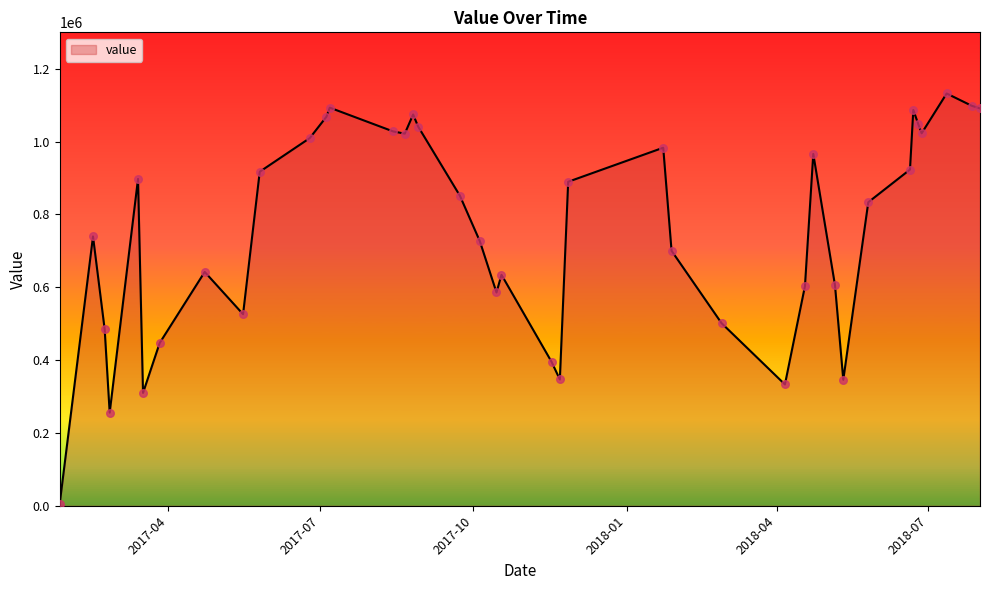

What is the difference between the maximum and minimum values?

1127589.9